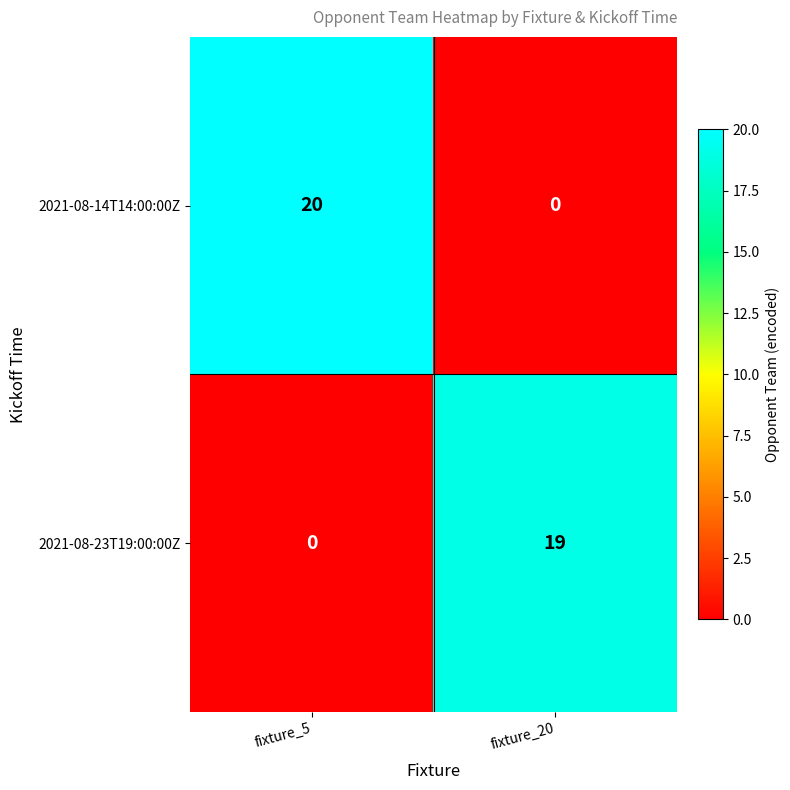

Count the number of data series in this chart.

2